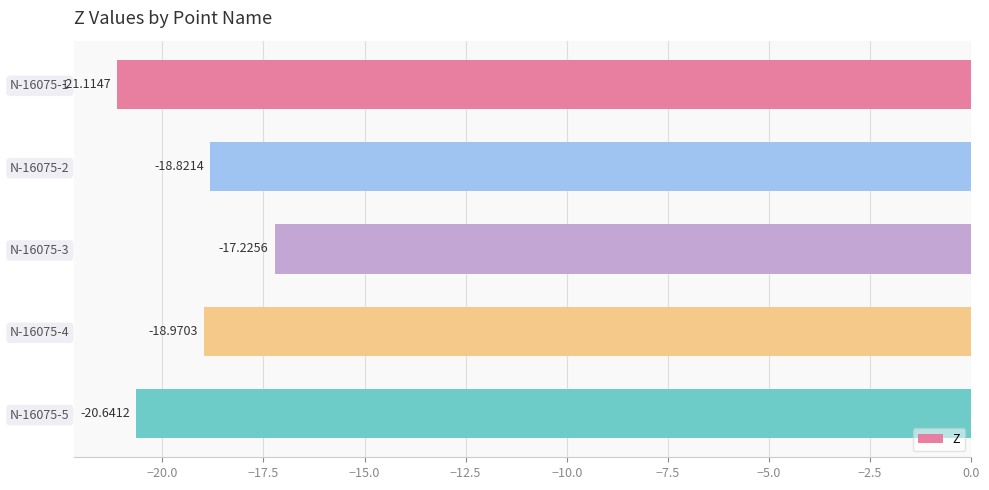

Where is the data nearest to the value -19?

N-16075-4